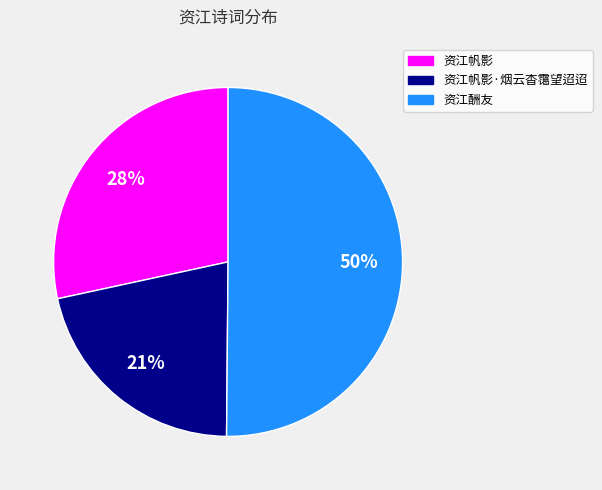

To the nearest percent, what is the difference between the largest and smallest slice percentages?

29%